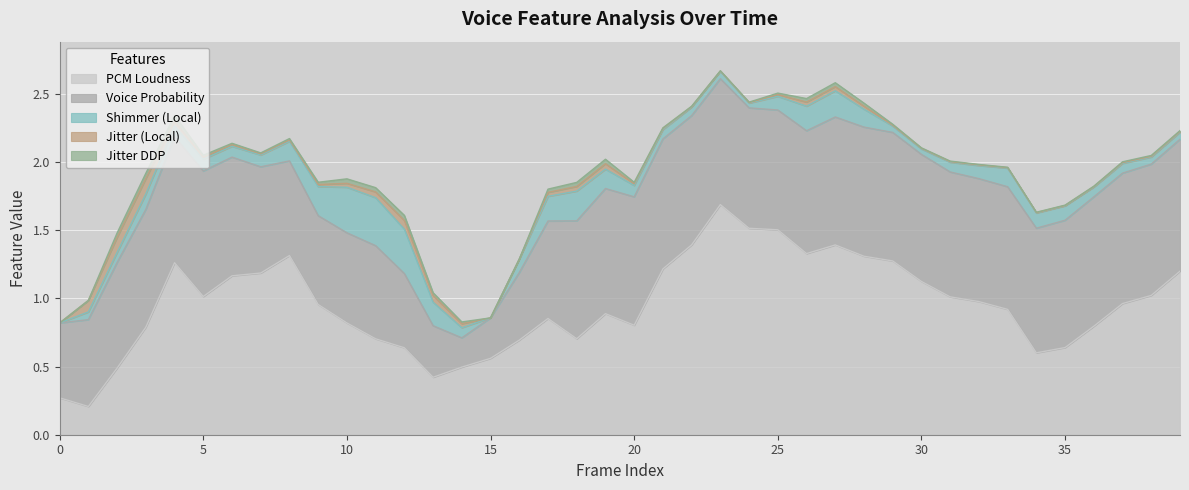

At how many categories does at least one series exceed 0?

40